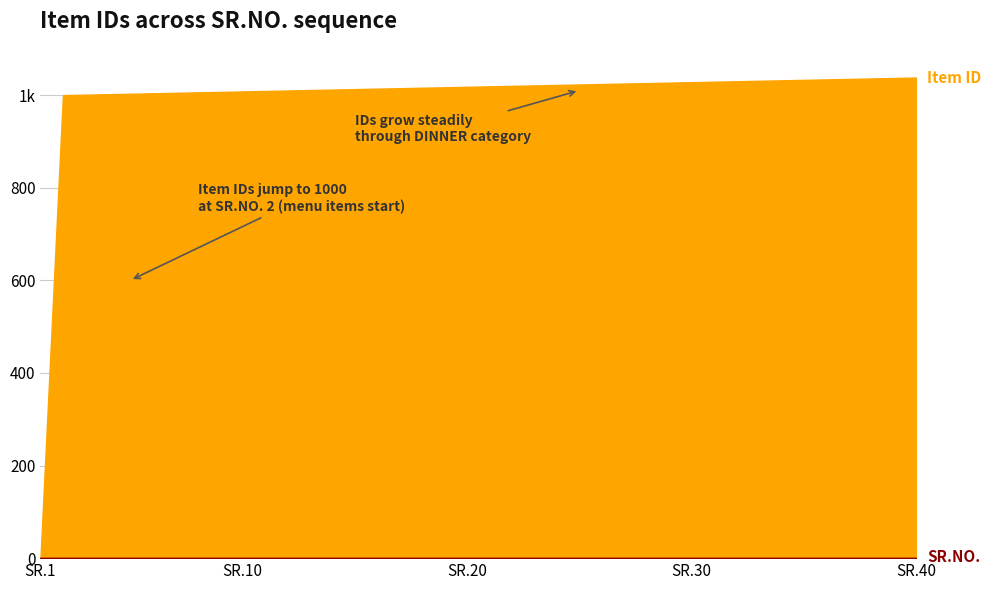

What is the smallest value displayed?

1